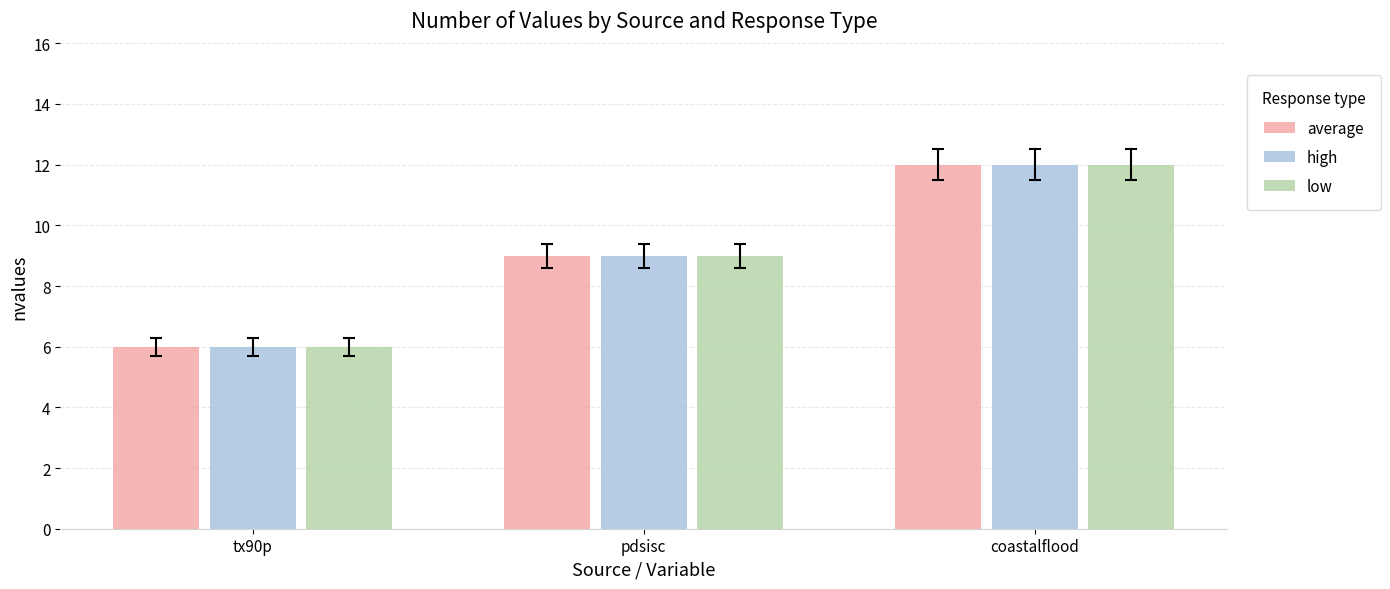

How many high values are between 6 and 12?

3